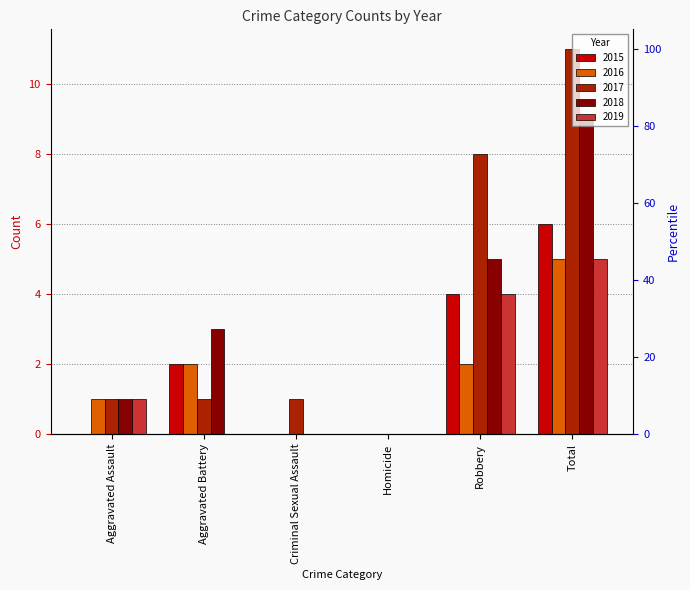

The 2018 series shows 3 at Criminal Sexual Assault. True or false?

False